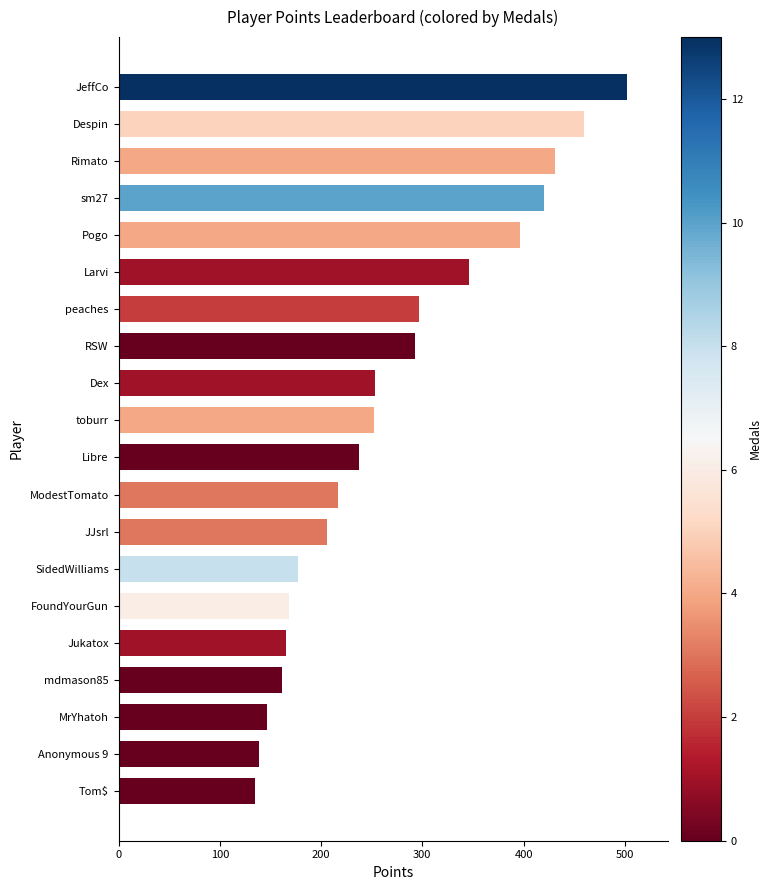

Read the value at Larvi.

346